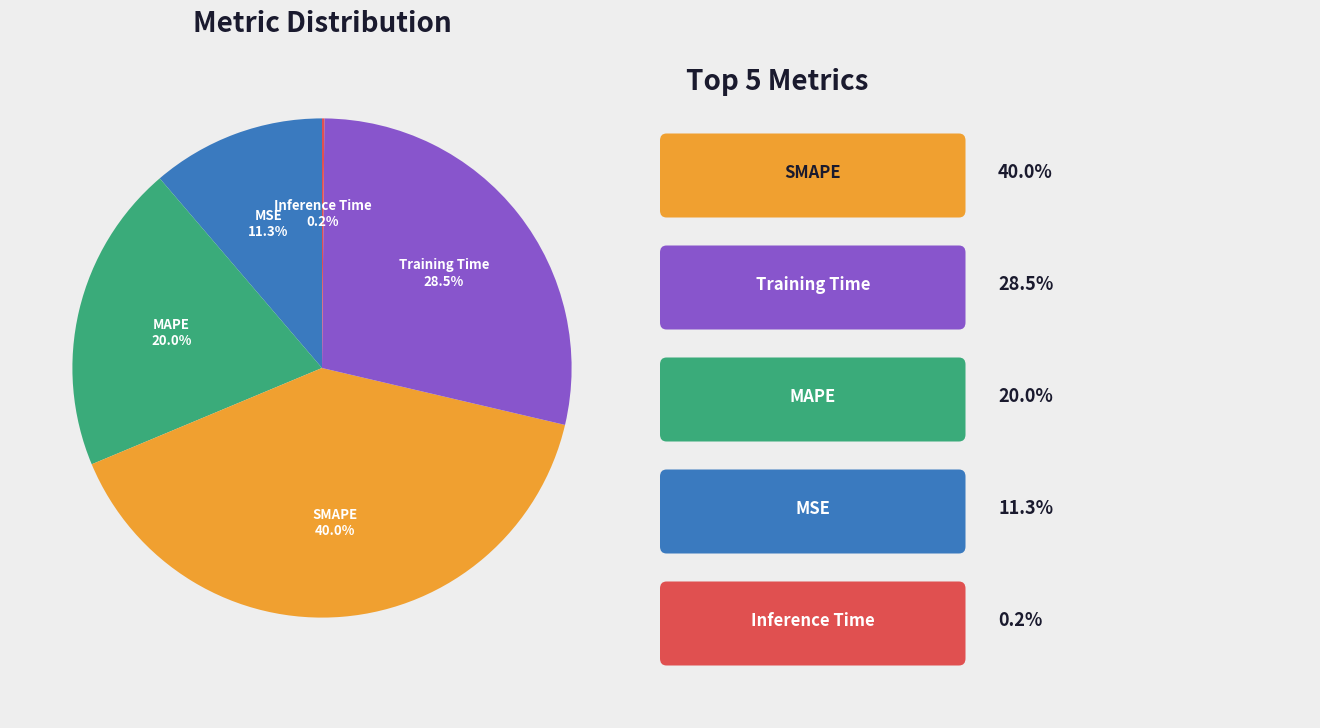

Is there any slice that represents more than half of the pie?

No